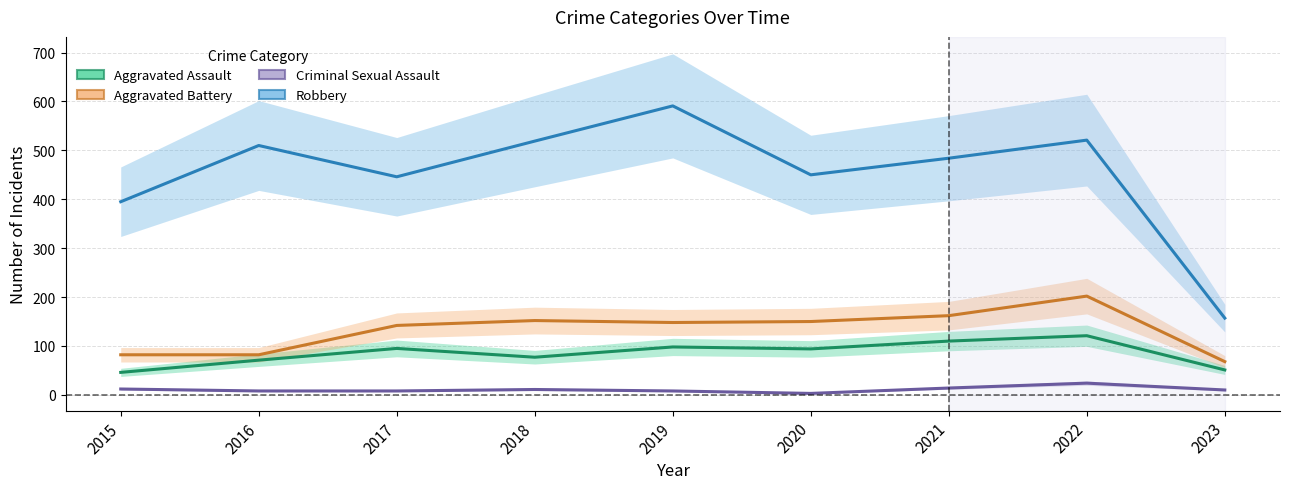

Reading right to left, extract all data points from this chart.

Aggravated Assault: 2023=51	2022=121	2021=110	2020=94	2019=98	2018=77	2017=95	2016=71	2015=46
Aggravated Battery: 2023=68	2022=202	2021=162	2020=150	2019=148	2018=152	2017=142	2016=82	2015=82
Criminal Sexual Assault: 2023=10	2022=24	2021=14	2020=3	2019=8	2018=11	2017=8	2016=8	2015=12
Robbery: 2023=157	2022=521	2021=484	2020=450	2019=591	2018=519	2017=446	2016=510	2015=395